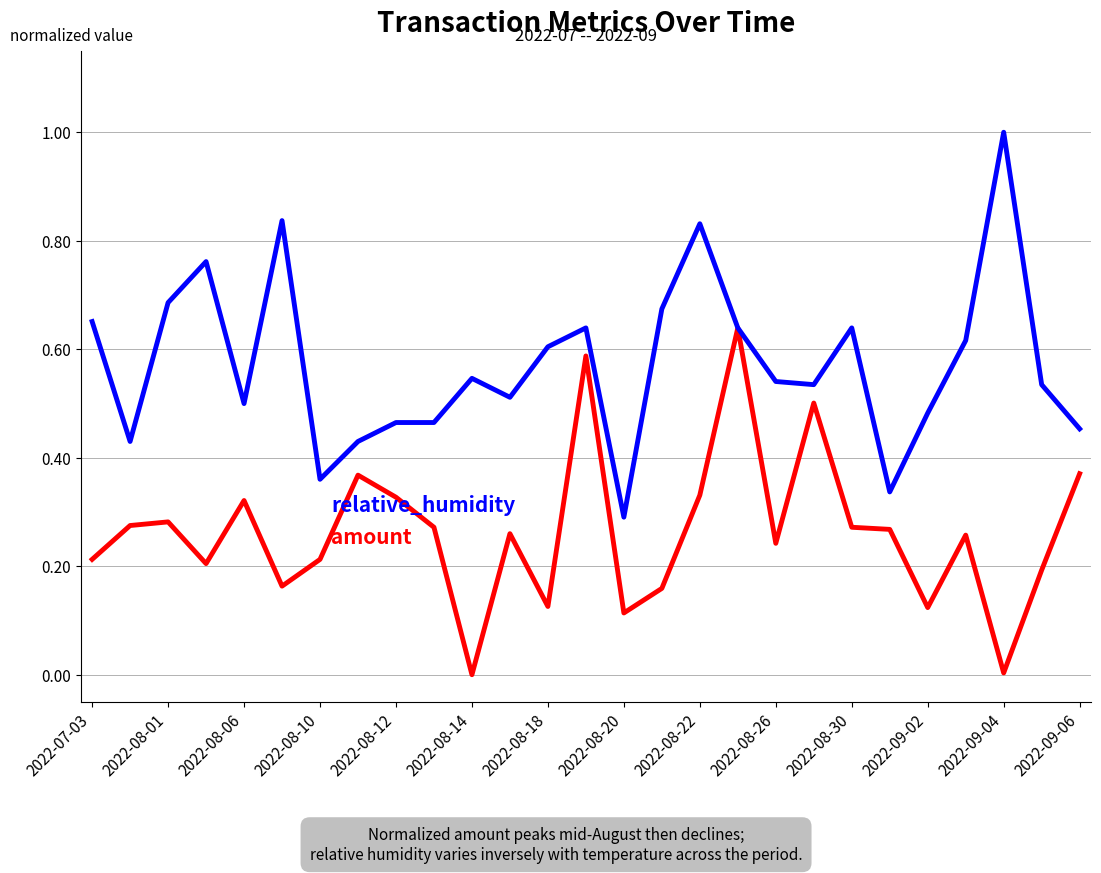

How many lines are shown in the chart?

2